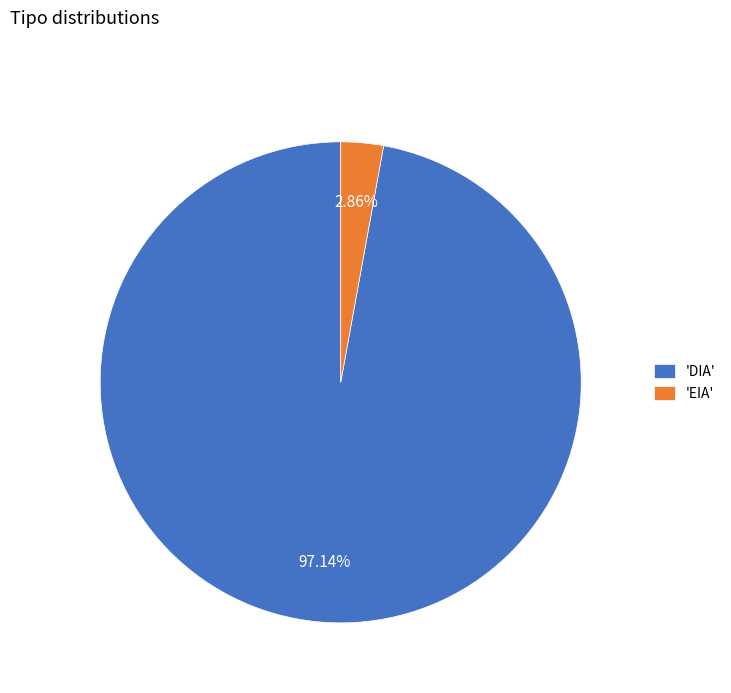

To the nearest percent, what is the average slice percentage?

50%